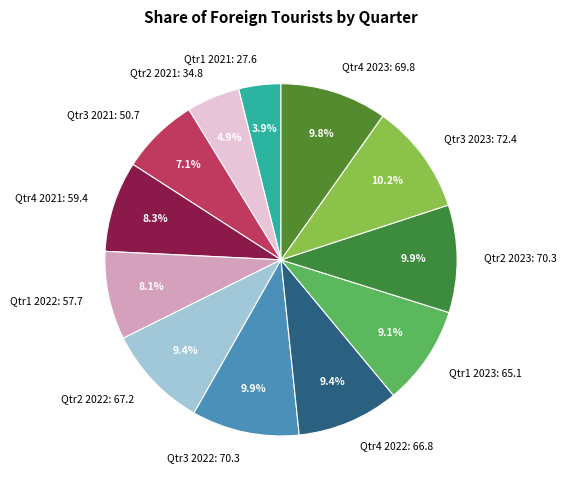

To the nearest percent, what is the combined percentage of Qtr4 2022 and Qtr3 2022?

19%